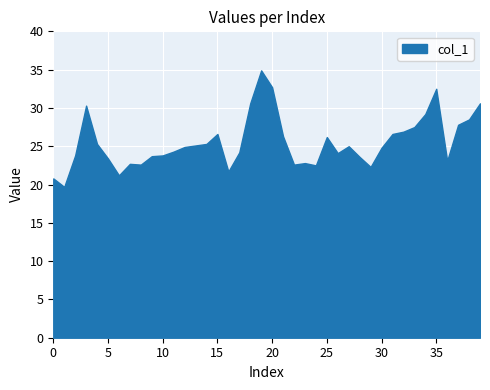

Rank the categories by value from lowest to highest.

1, 0, 6, 16, 29, 24, 8, 22, 7, 23, 36, 5, 28, 9, 2, 10, 26, 17, 11, 30, 12, 27, 13, 4, 14, 25, 21, 15, 31, 32, 33, 37, 38, 34, 3, 18, 39, 35, 20, 19